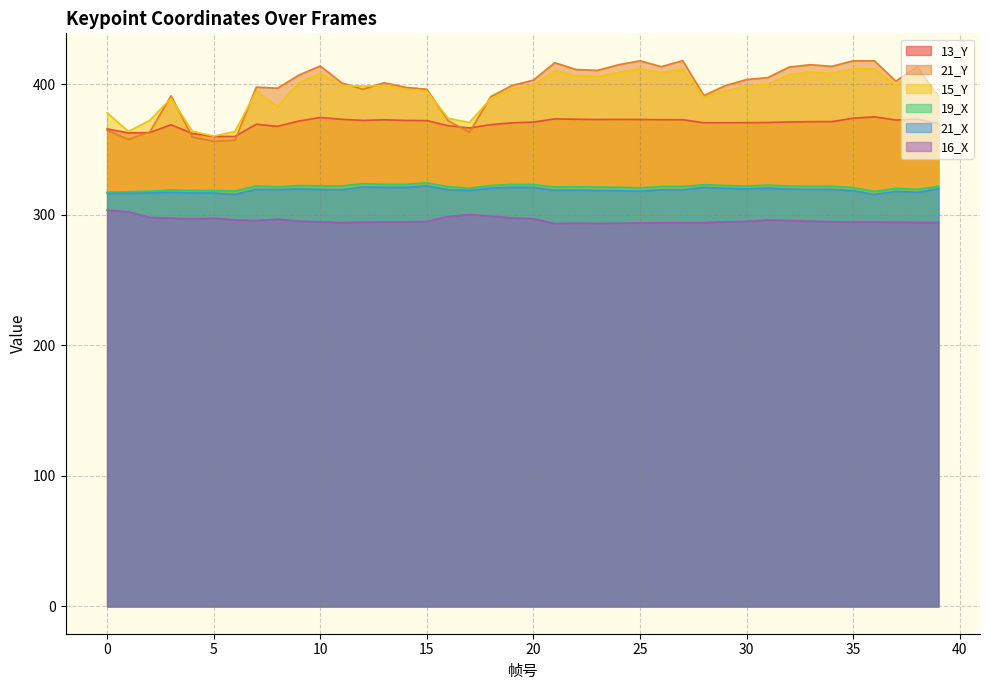

Count the number of data series in this chart.

6